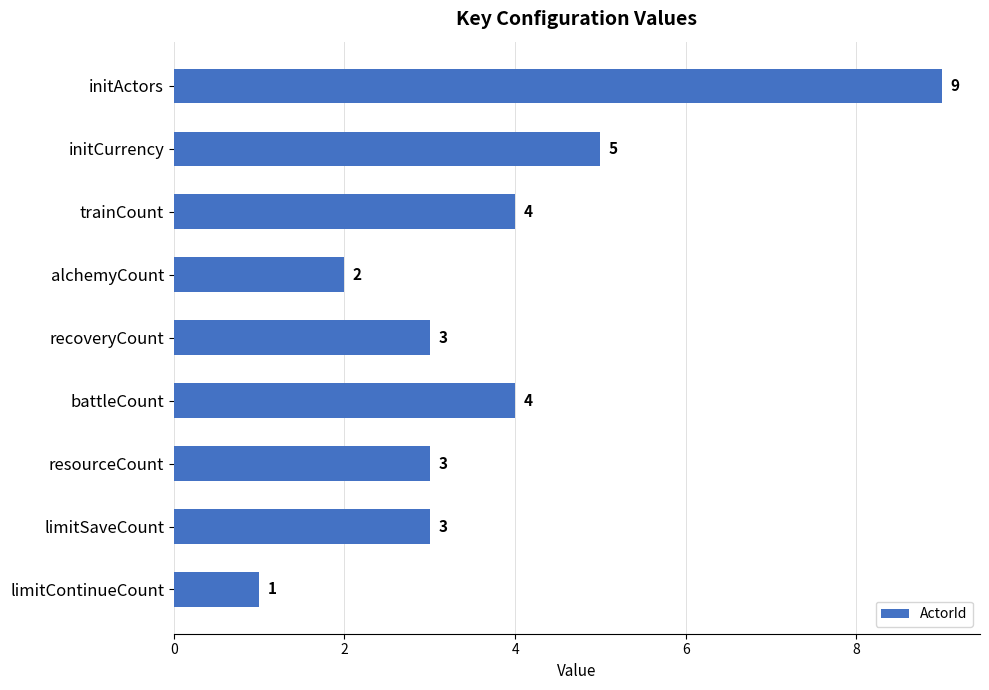

Between initActors and limitContinueCount, which is larger?

initActors